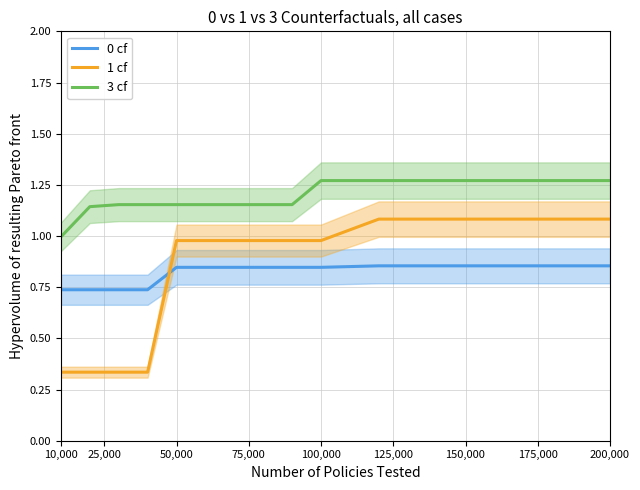

Reading right to left, what are all the values shown in this chart?

0 cf: 0.9	0.9	0.9	0.9	0.9	0.9	0.8	0.8	0.8	0.8	0.8	0.8	0.7	0.7	0.7	0.7
1 cf: 1.1	1.1	1.1	1.1	1.1	1.1	1.0	1.0	1.0	1.0	1.0	1.0	0.3	0.3	0.3	0.3
3 cf: 1.3	1.3	1.3	1.3	1.3	1.3	1.3	1.2	1.2	1.2	1.2	1.2	1.2	1.2	1.1	1.0